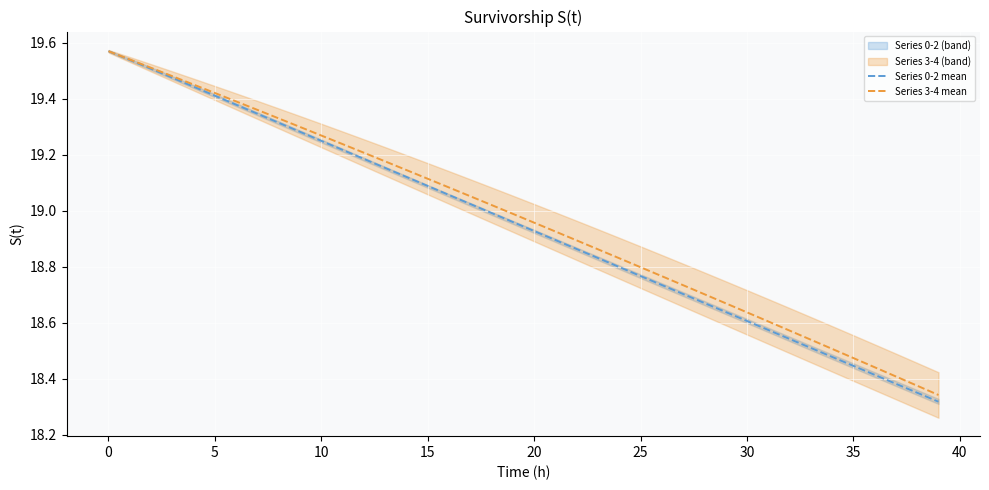

The value of Series 0-2 mean at 10 is 31.0. True or false?

False